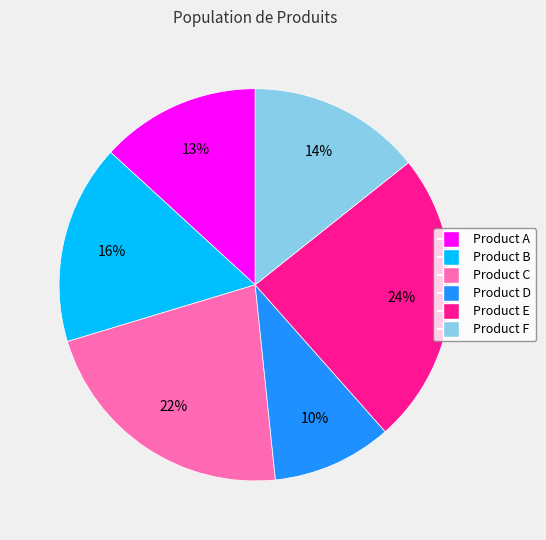

Do Product C and Product D together represent more than half of the pie?

No